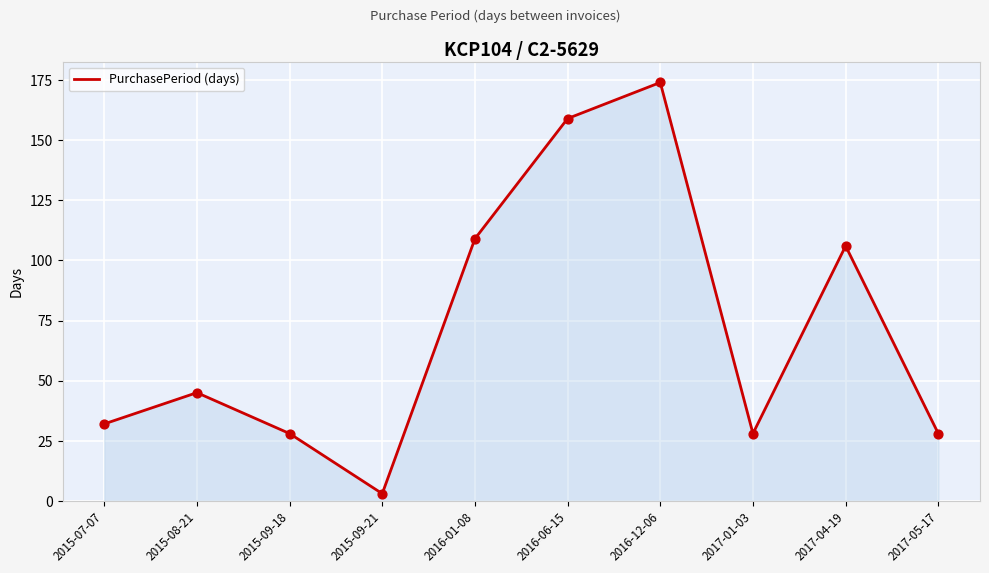

Which has a higher value, 2016-12-06 or 2015-08-21?

2016-12-06